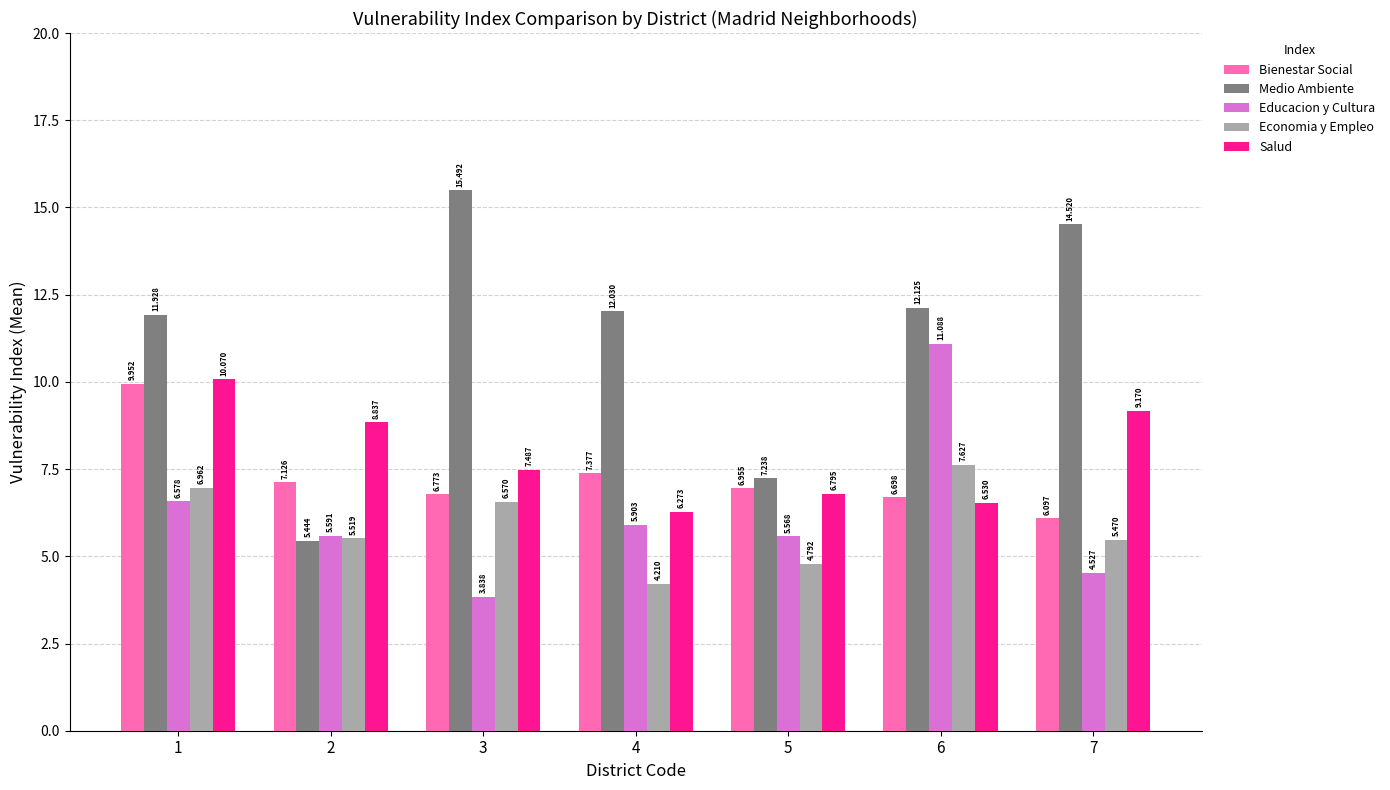

Count the number of categories in the chart.

7